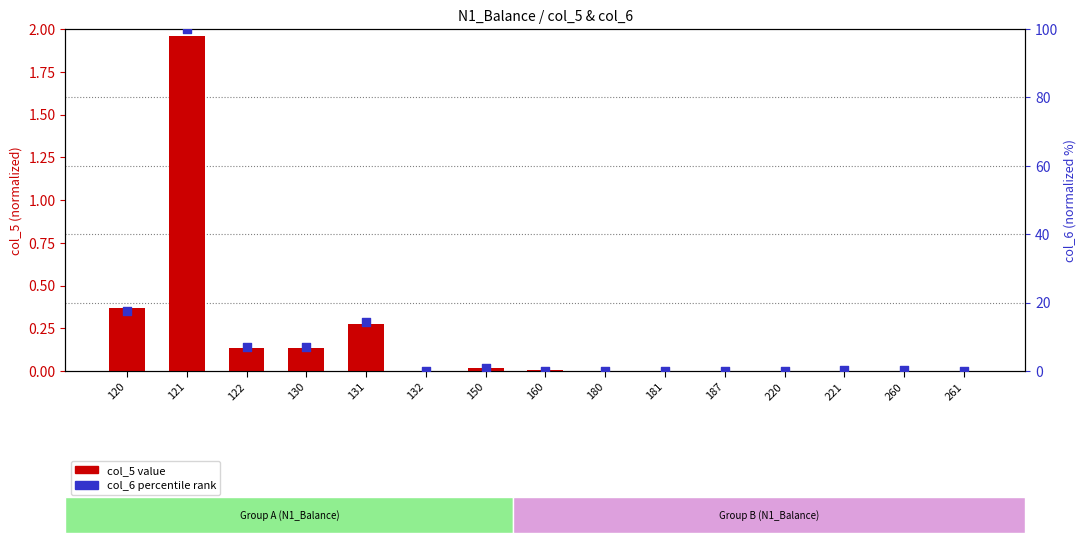

Is the value of col_6 (percentile) at 187 greater than the value of col_5 (value) at 132?

No